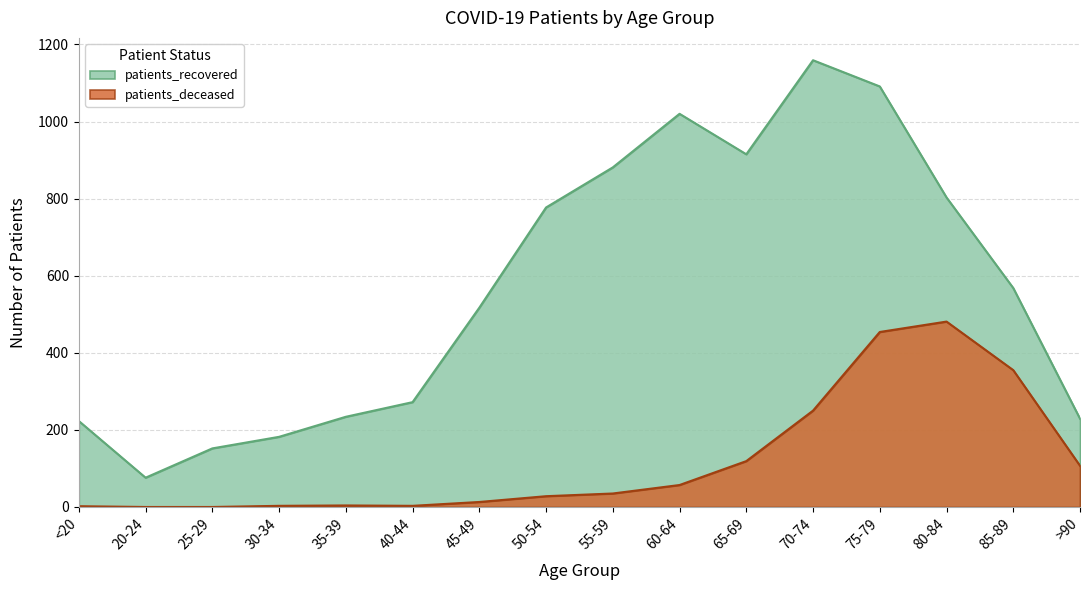

True or false: patients_recovered and patients_deceased cross at least once.

False